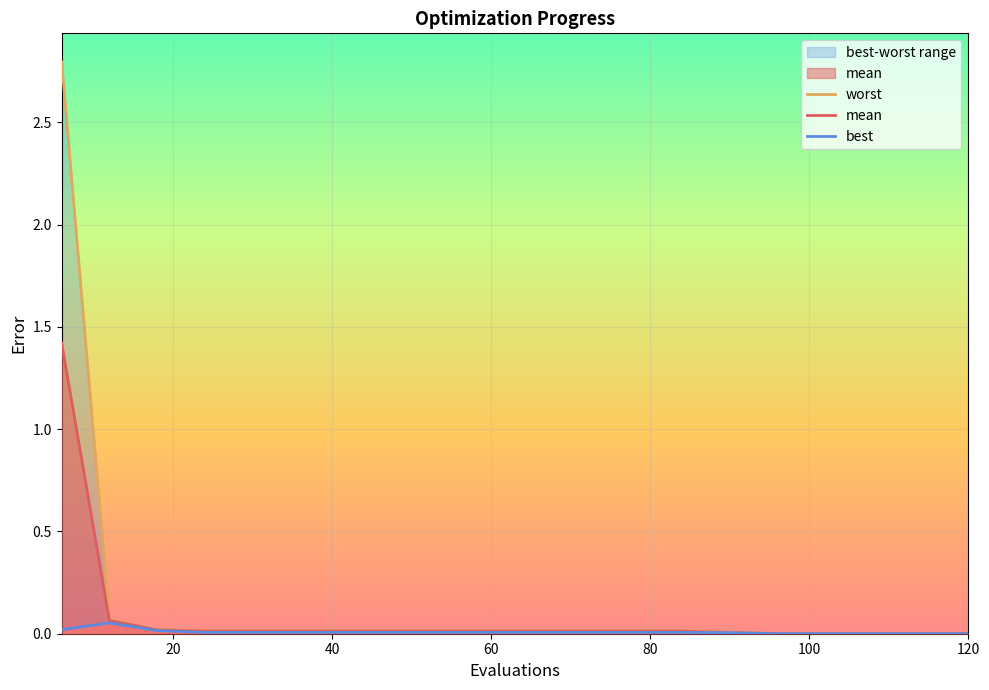

The value of worst at 120 is 0.0. True or false?

True